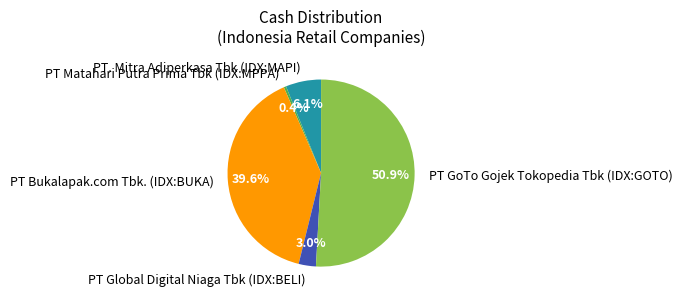

What percentage is the PT Bukalapak.com Tbk. (IDX:BUKA) slice, to the nearest percent?

40%